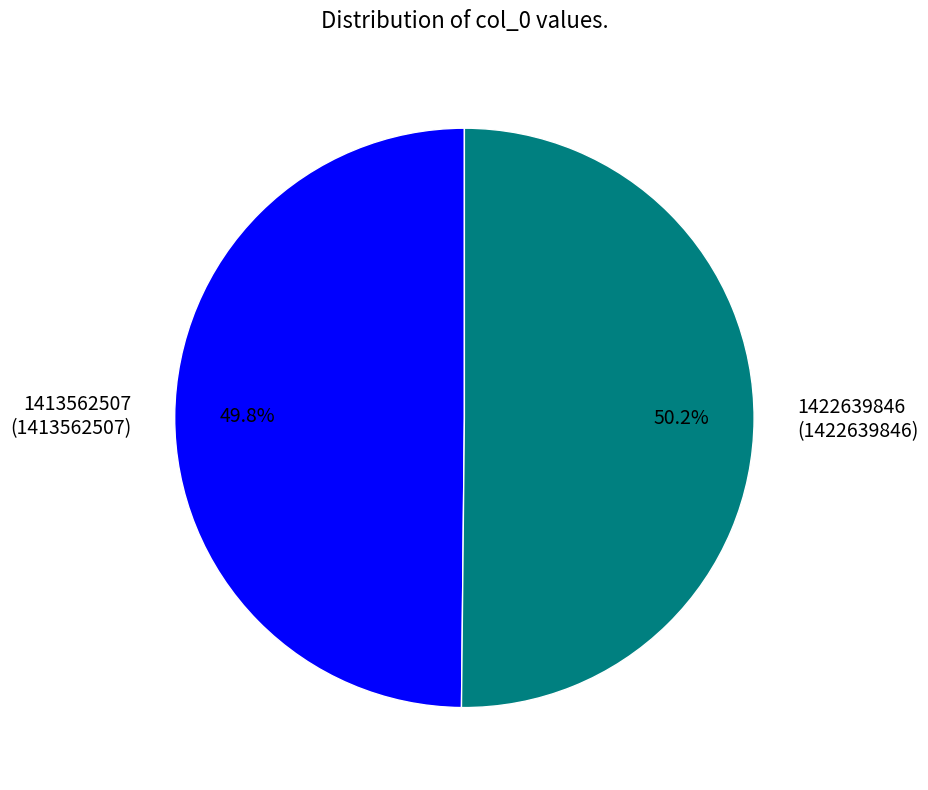

True or false: 1422639846 accounts for 50% of the total.

True